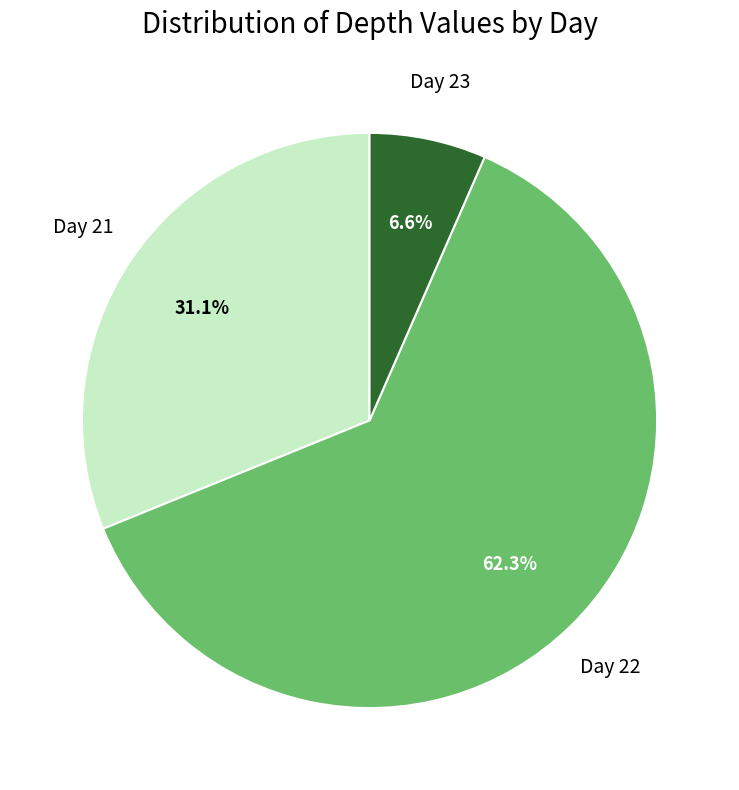

Is there a majority slice in this chart?

Yes